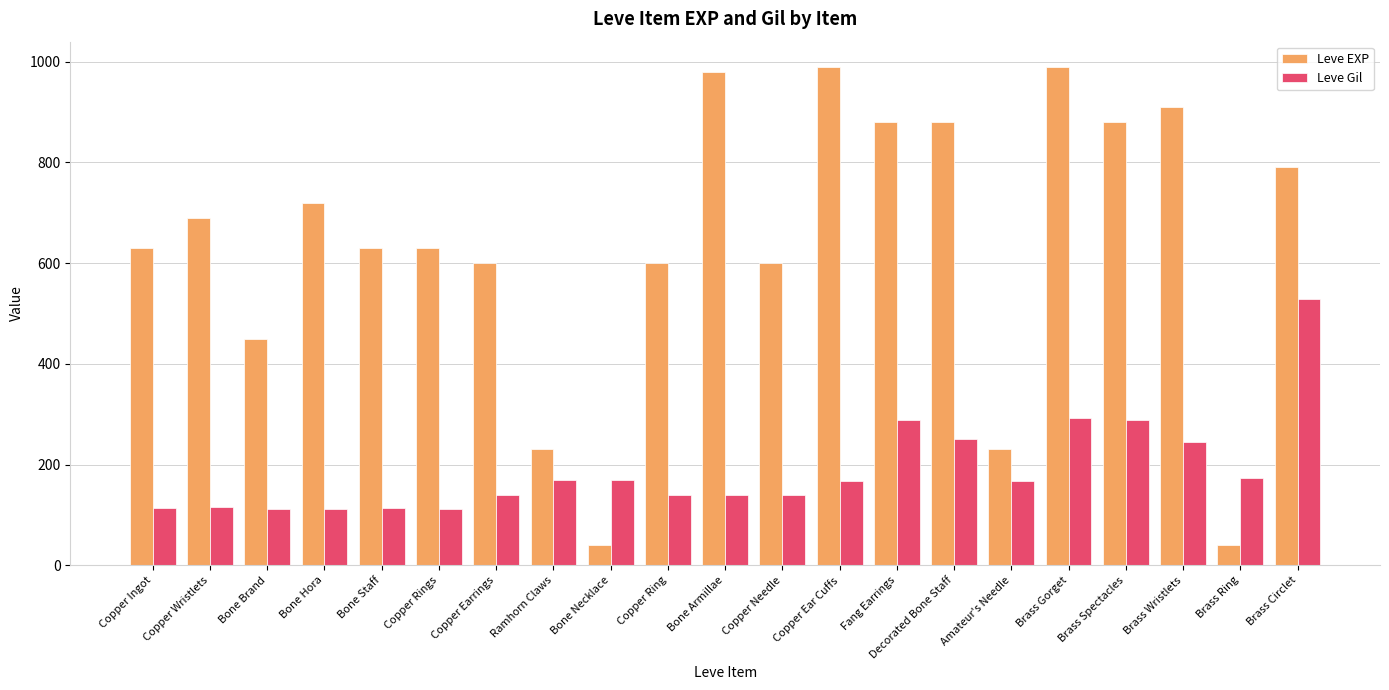

Is the value of Leve EXP at Copper Needle greater than the value of Leve Gil at Copper Ring?

Yes